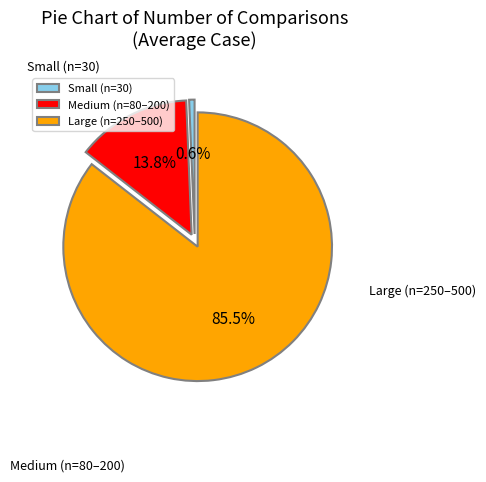

Which category has the biggest portion of the pie?

Large (n=250–500)